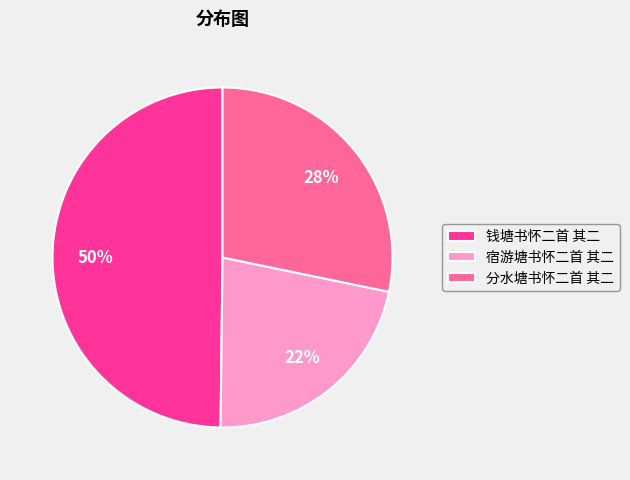

Approximately how many times larger is the value at 钱塘书怀二首 其二 compared to 分水塘书怀二首 其二?

1.8